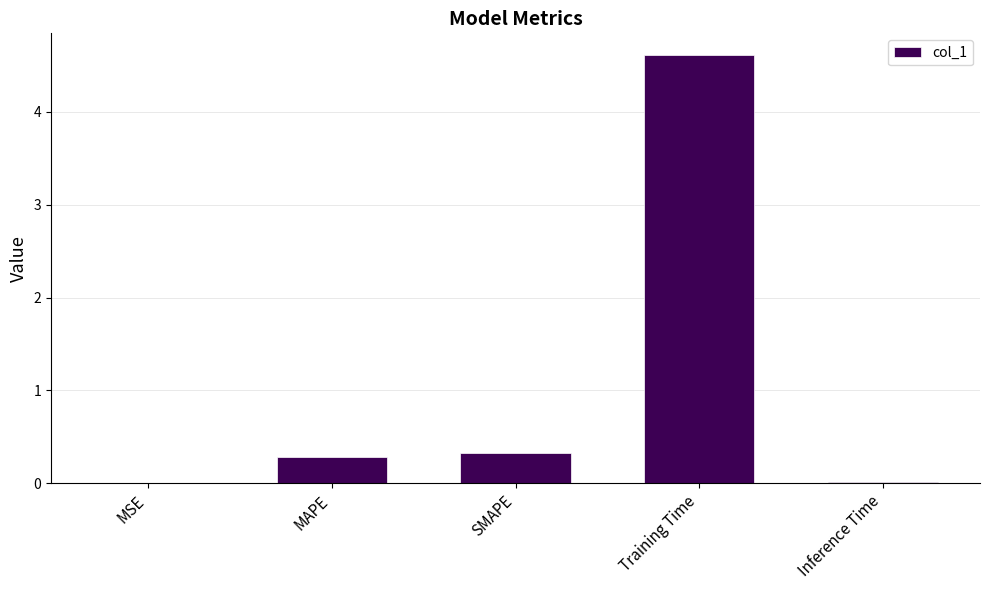

The chart shows a value of 0.5 at MAPE. True or false?

False